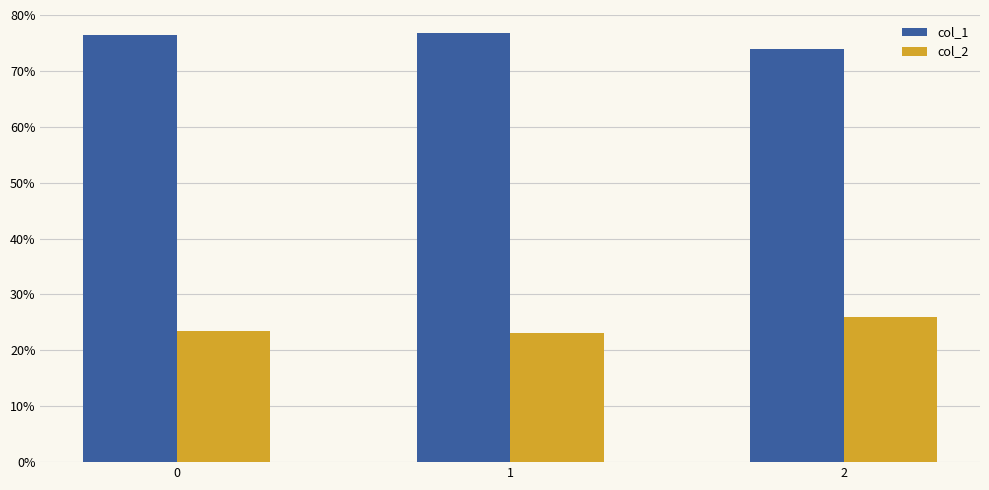

Which category has the highest value in the col_1 series?

1